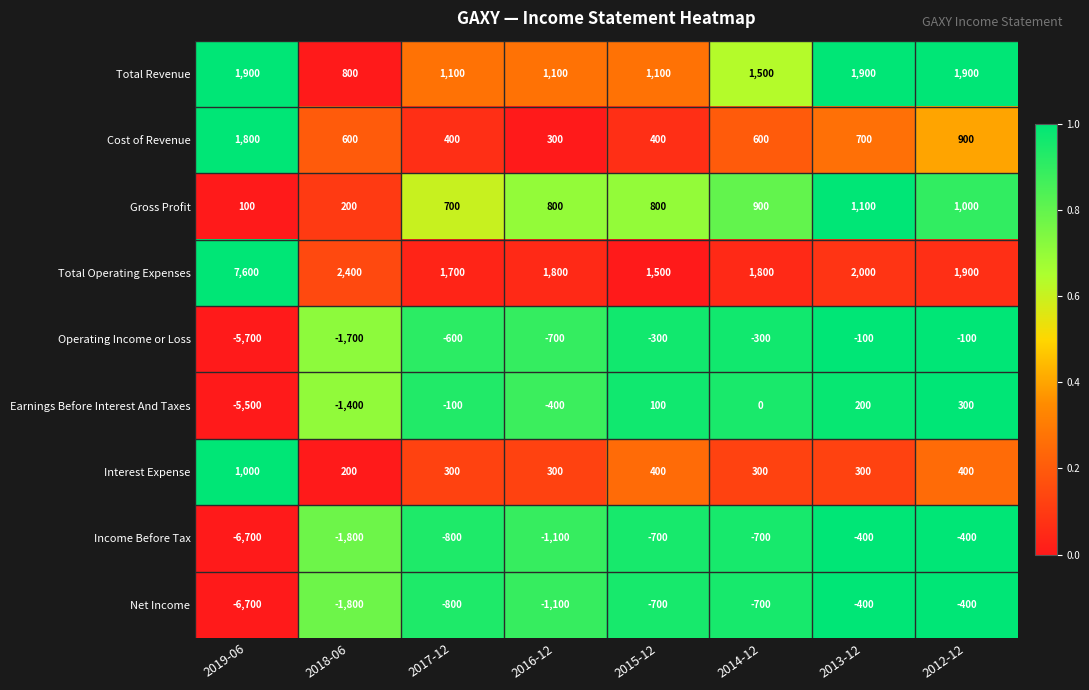

Which series has the largest total across all categories?

Total Operating Expenses